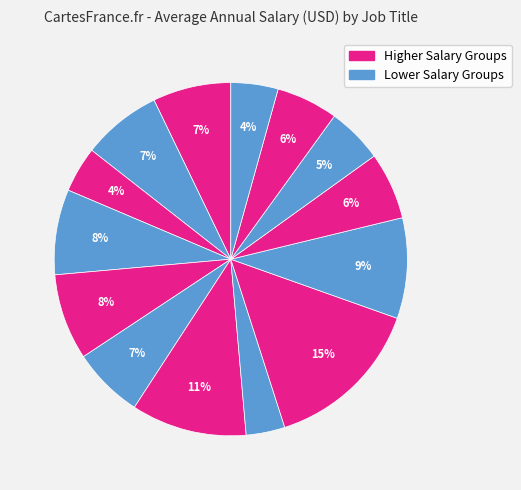

How many segments does this pie chart have?

14